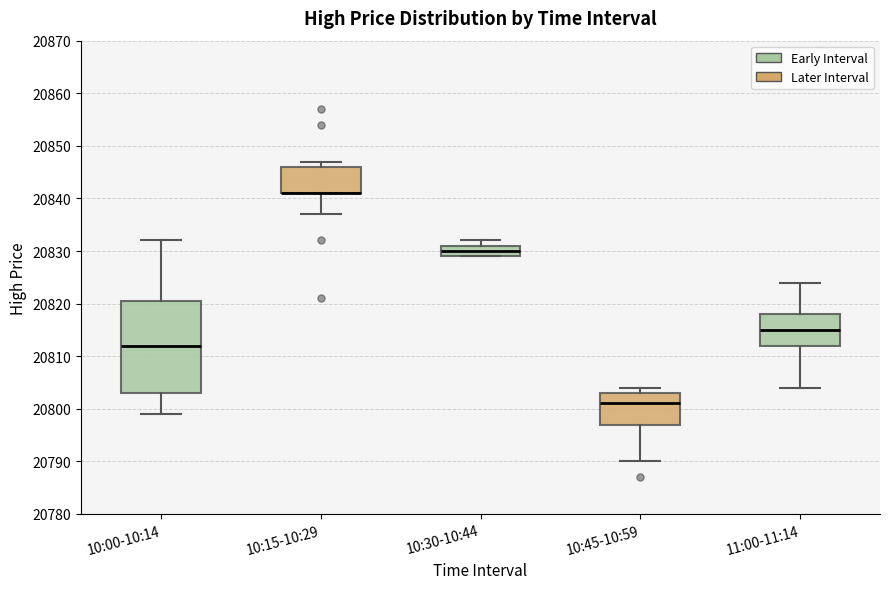

Reading left to right, read every box against the y-axis: the position of its median line, the range the box covers, and the ends of its whiskers. The values are not printed on the chart, so give them approximately, as read against the axis.

10:00-10:14: median 20812, box 20803 to 20821, whiskers 20799 to 20832
10:15-10:29: median 20841 (drawn on the box's lower edge), box 20841 to 20846, whiskers 20837 to 20847
10:30-10:44: median 20830, box 20829 to 20831, whiskers 20829 to 20832
10:45-10:59: median 20801, box 20797 to 20803, whiskers 20790 to 20804
11:00-11:14: median 20815, box 20812 to 20818, whiskers 20804 to 20824